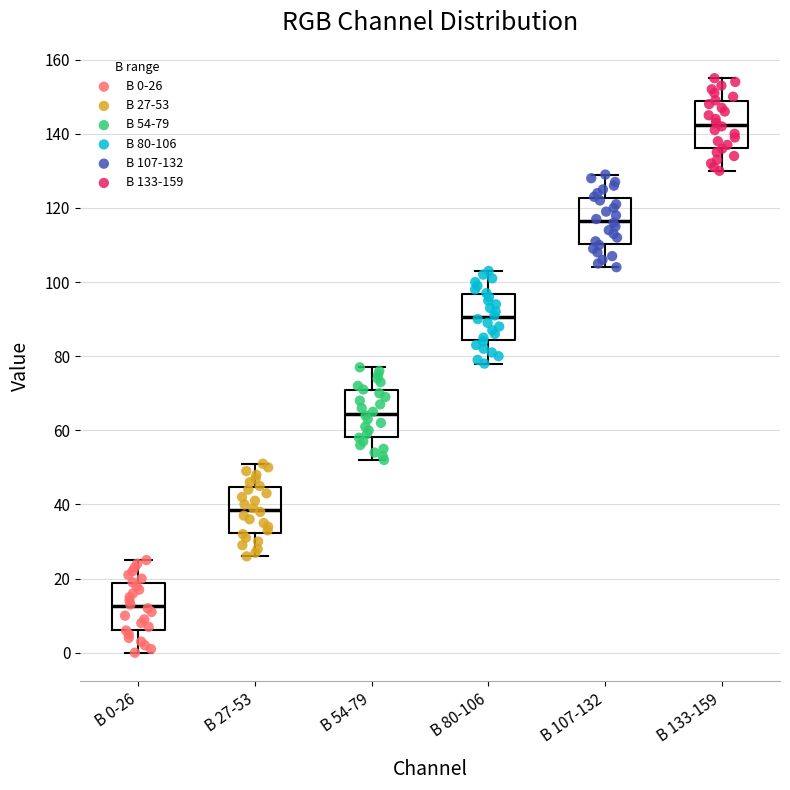

Where does the median line of the box for B 107-132 sit on the y-axis? The values are not printed on the chart, so give them approximately, as read against the axis.

116